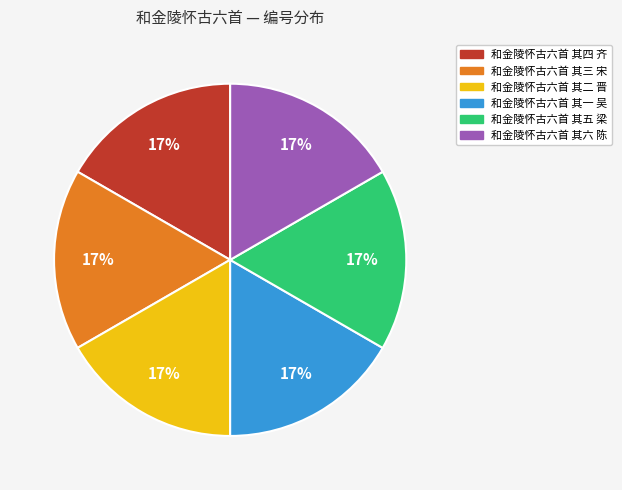

Is the sum of 和金陵怀古六首 其三 宋 and 和金陵怀古六首 其六 陈 greater than half?

No